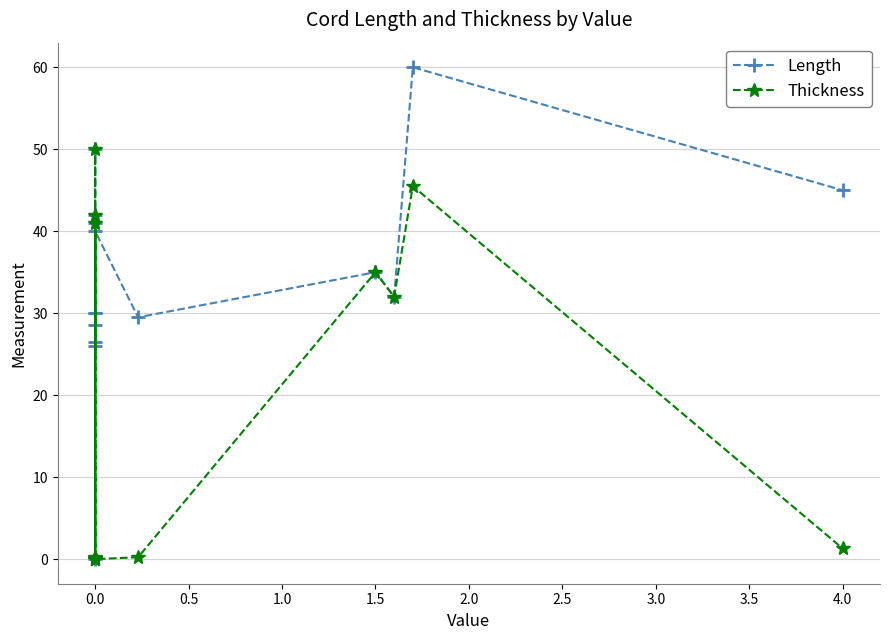

At how many categories does at least one series exceed 46?

2